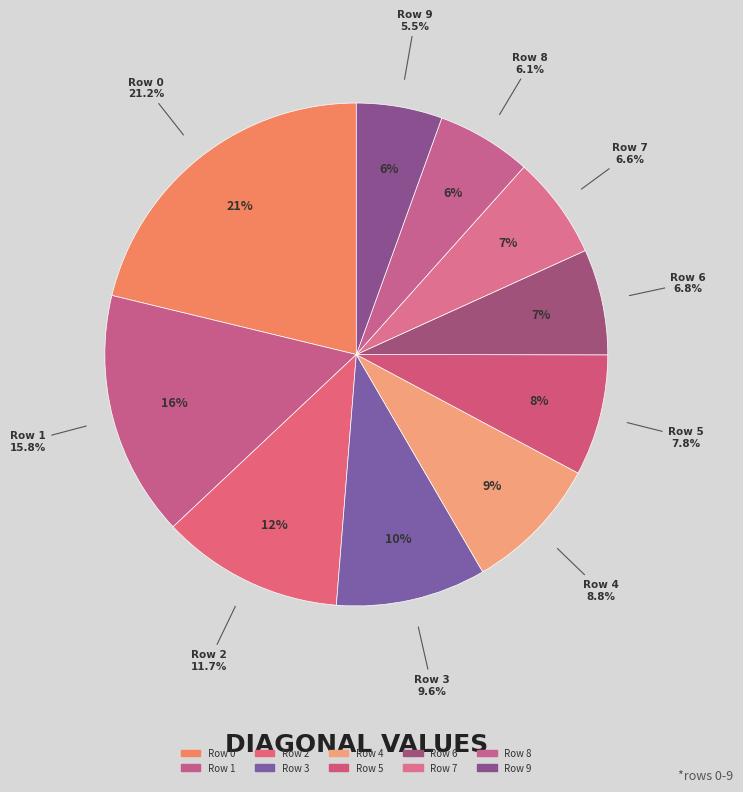

Rank the categories by value from lowest to highest.

9, 8, 7, 6, 5, 4, 3, 2, 1, 0